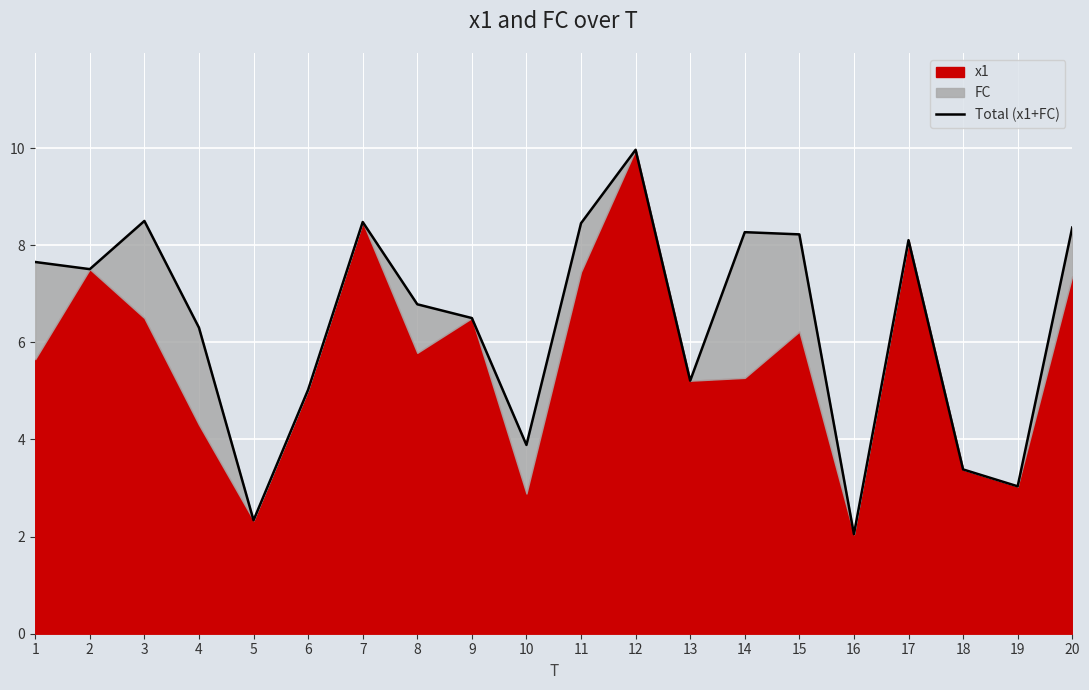

List the labels in order of value, largest first.

12, 3, 7, 11, 20, 14, 15, 17, 1, 2, 8, 9, 4, 13, 6, 10, 18, 19, 5, 16